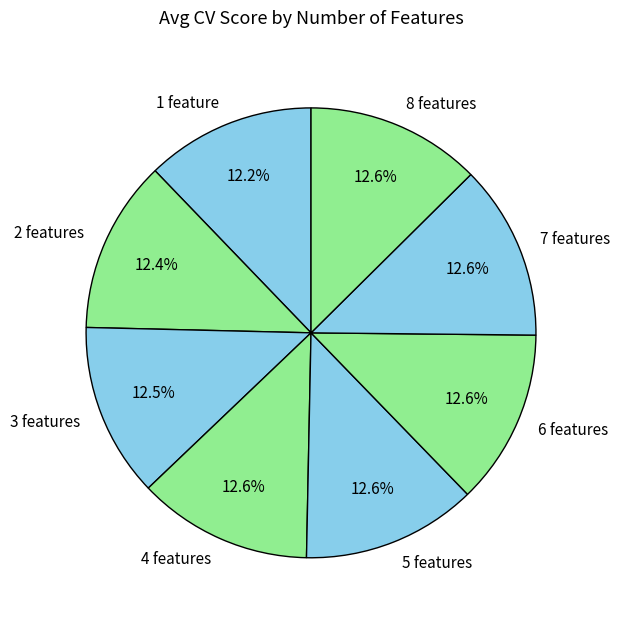

How many slices are in this pie chart?

8